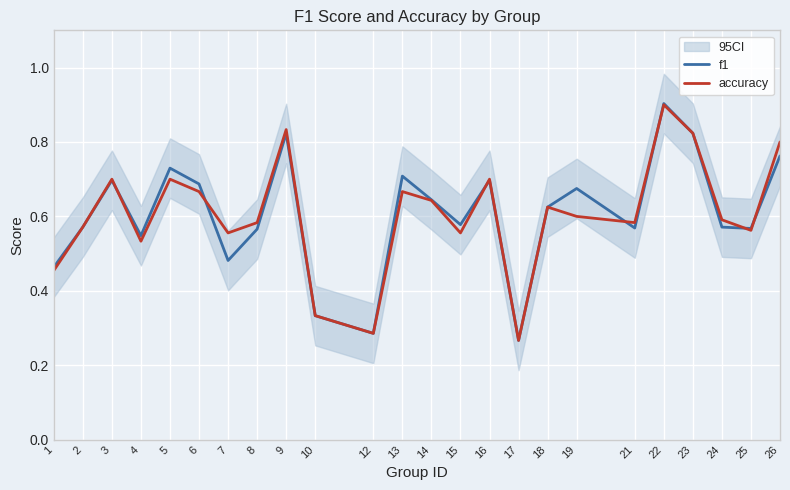

What is the sum of the f1 values at 1 and 24?

1.0